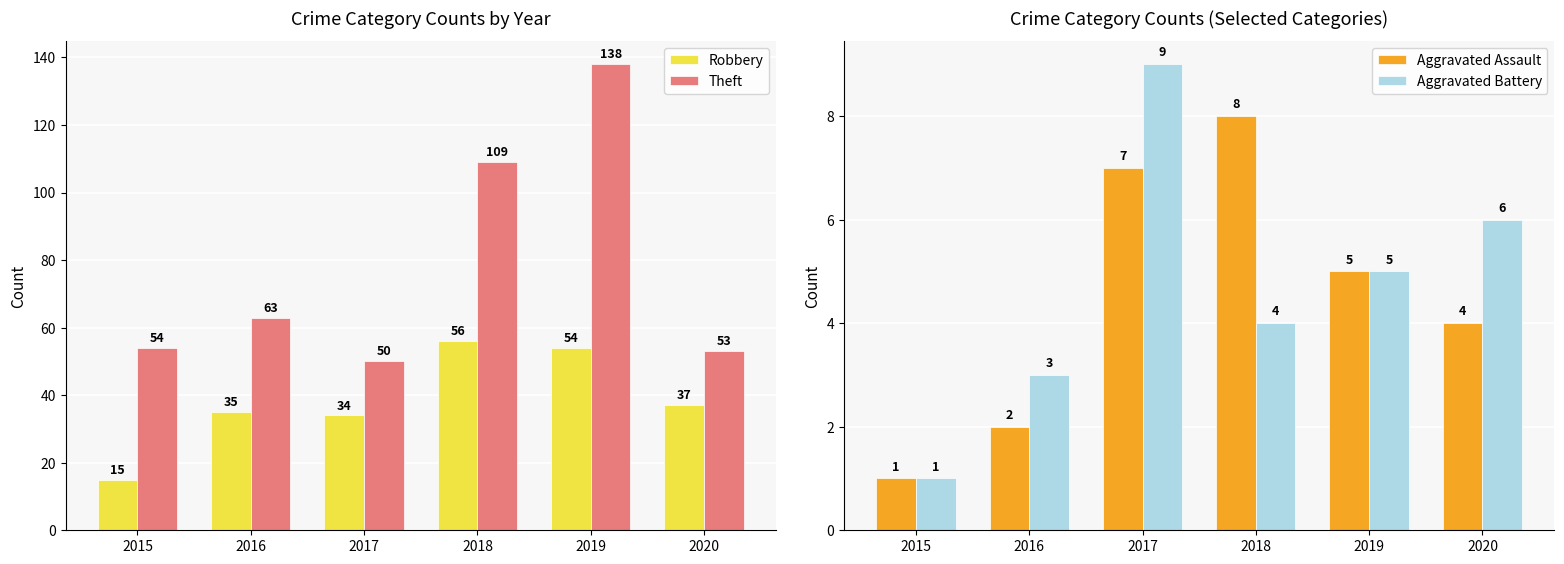

What is the lowest value of the Robbery series?

15